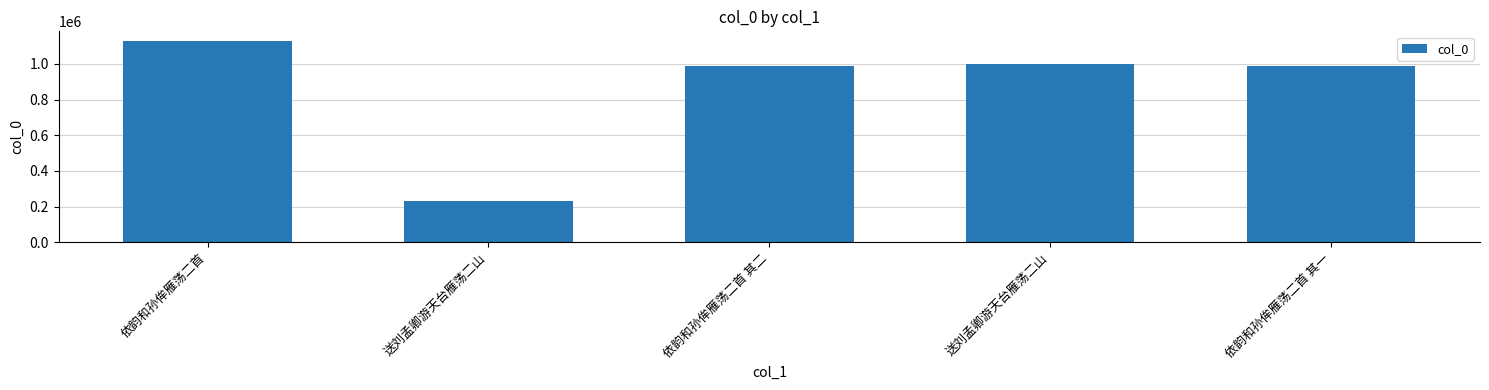

What is the value of the 3rd bar from the left?

991076